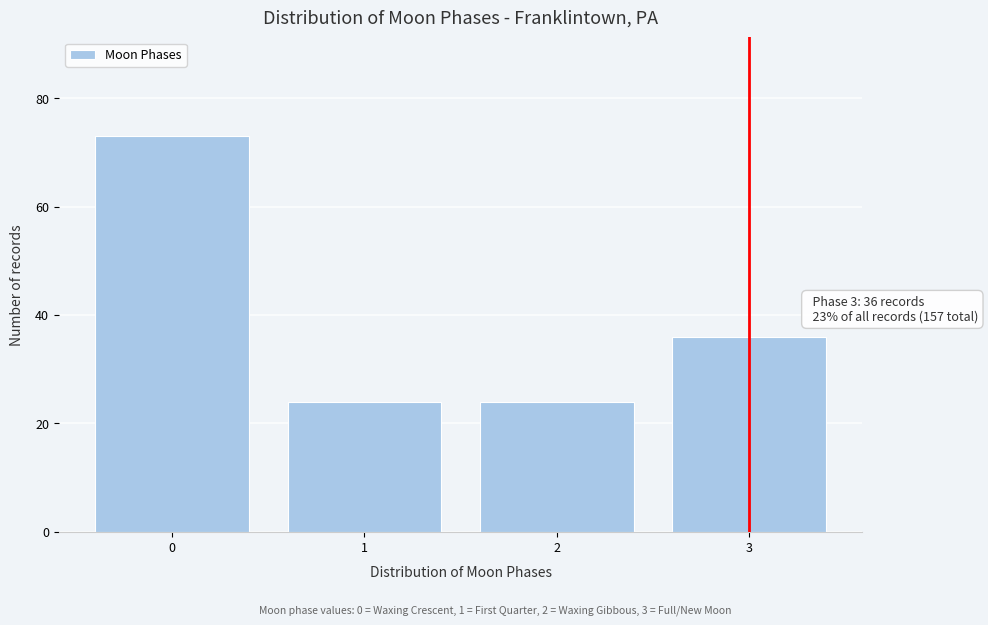

Reading left to right, what are all the values shown in this chart?

0=73	1=24	2=24	3=36